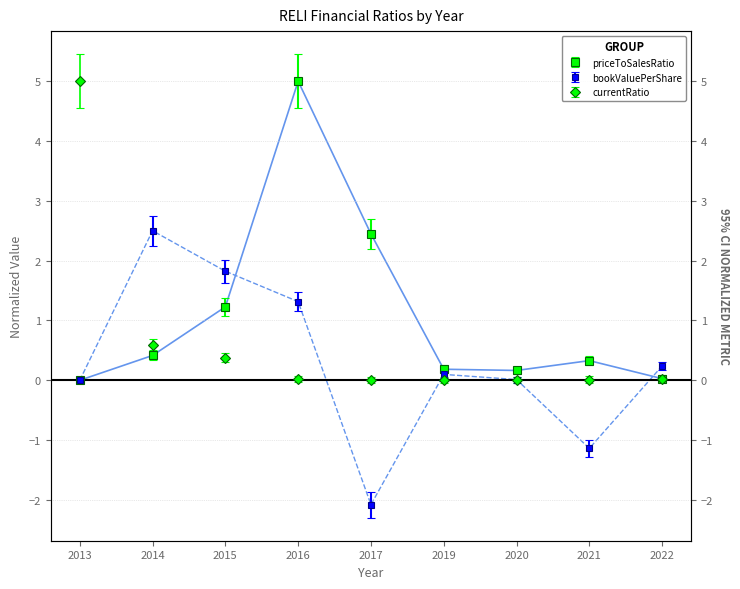

How many intersections are there between currentRatio and priceToSalesRatio?

2